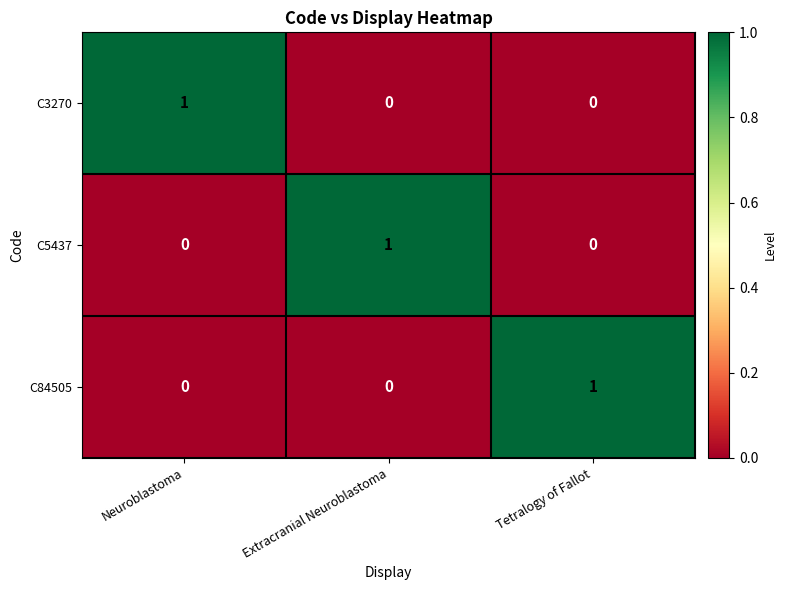

Is the value of C84505 at Neuroblastoma greater than the value of C5437 at Extracranial Neuroblastoma?

No